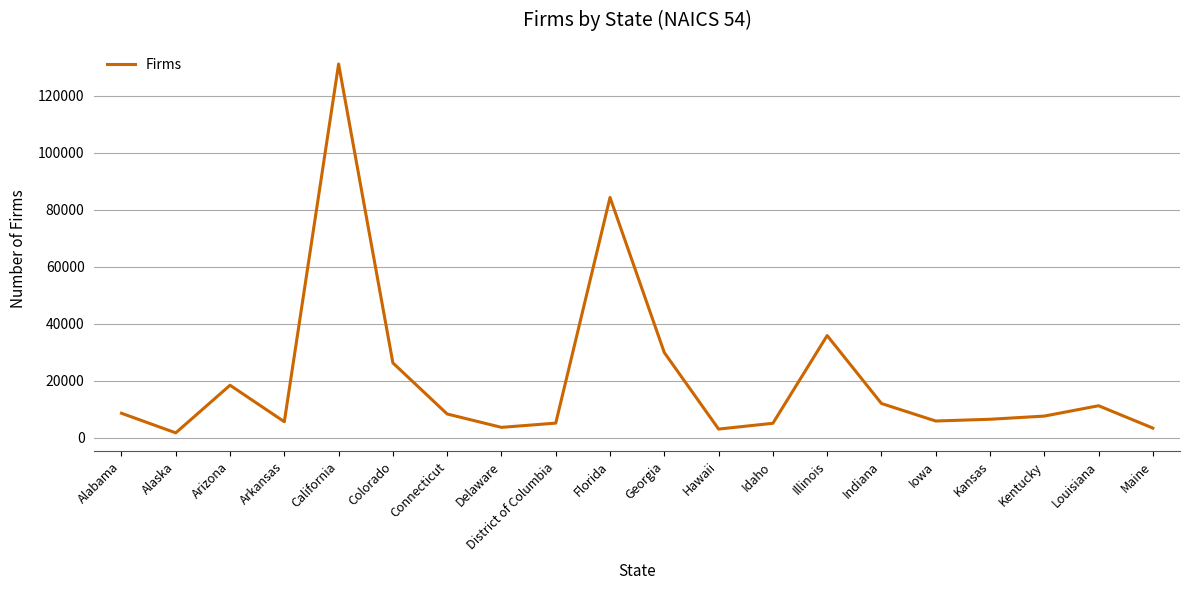

At which label is the value closest to 66470?

Florida